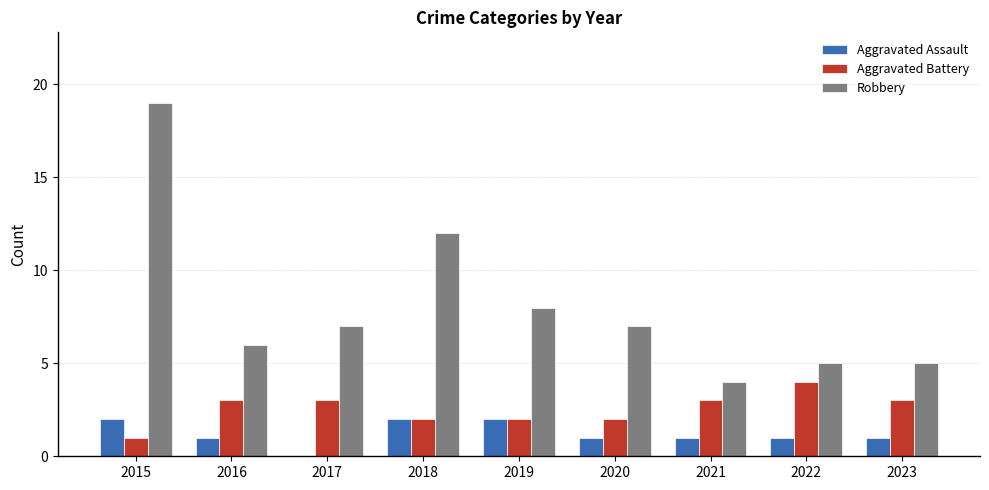

What is the difference between the Robbery values at 2018 and 2020?

5